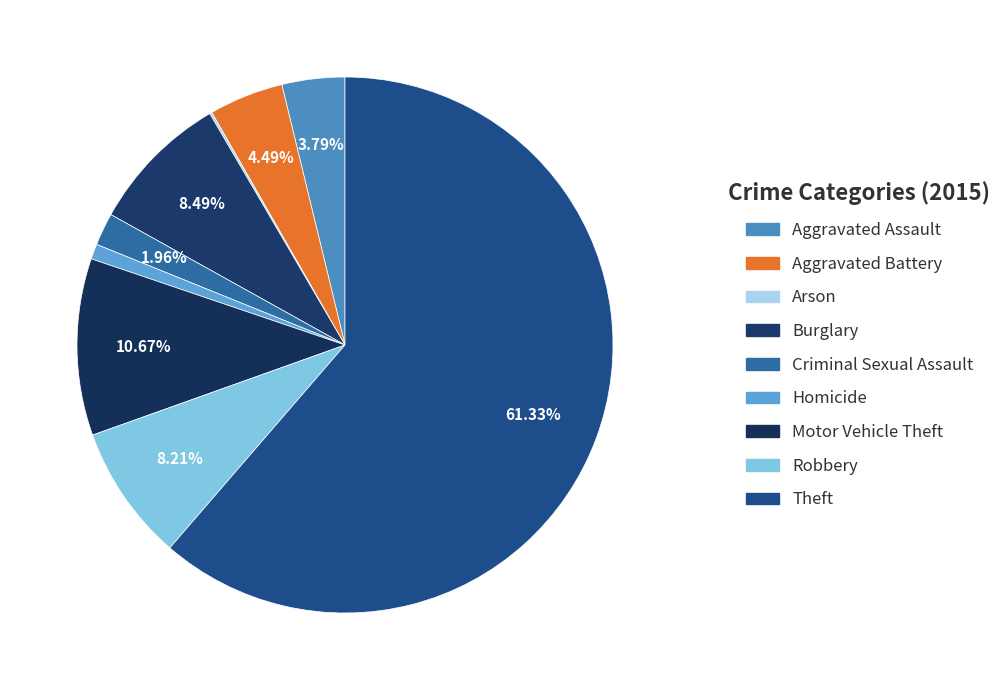

Which slice is the largest?

Theft